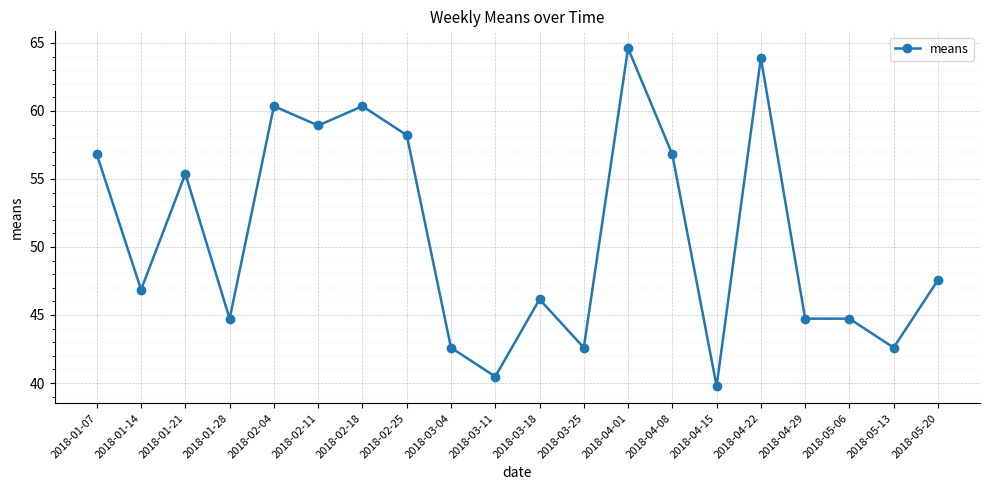

The chart shows a value of 93.4 at 2018-04-08. True or false?

False